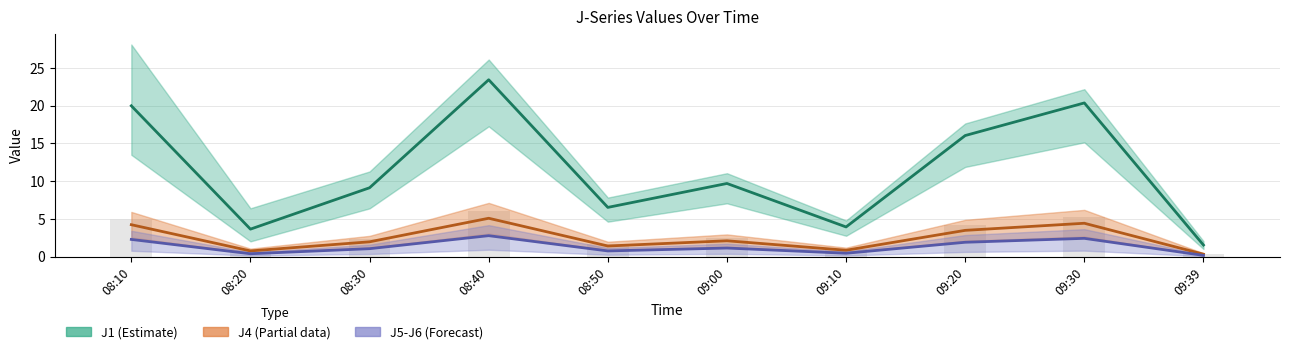

How many bars are there in total?

40